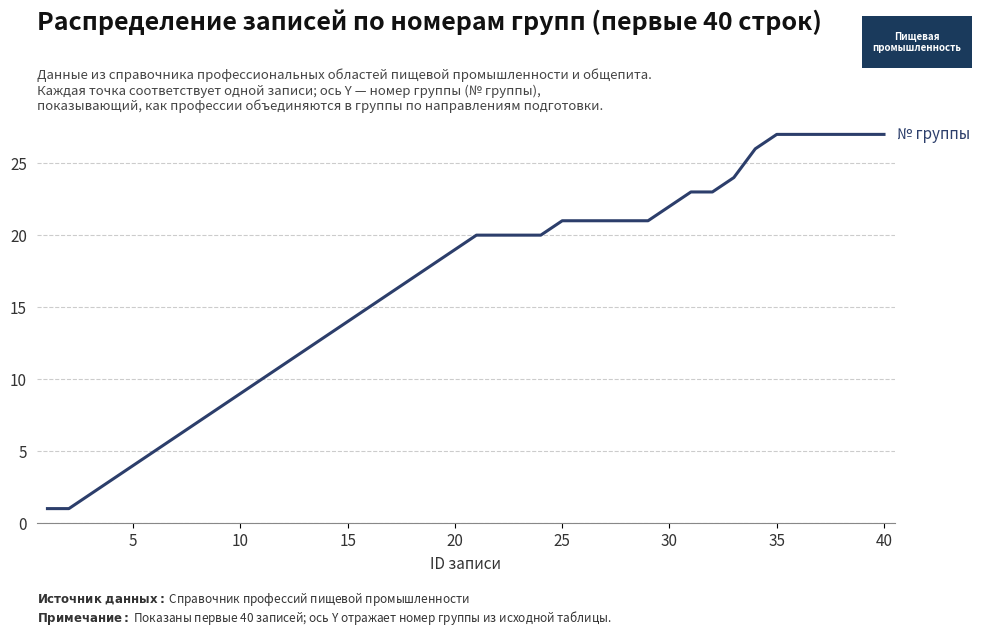

The value at 35 is 37. True or false?

False